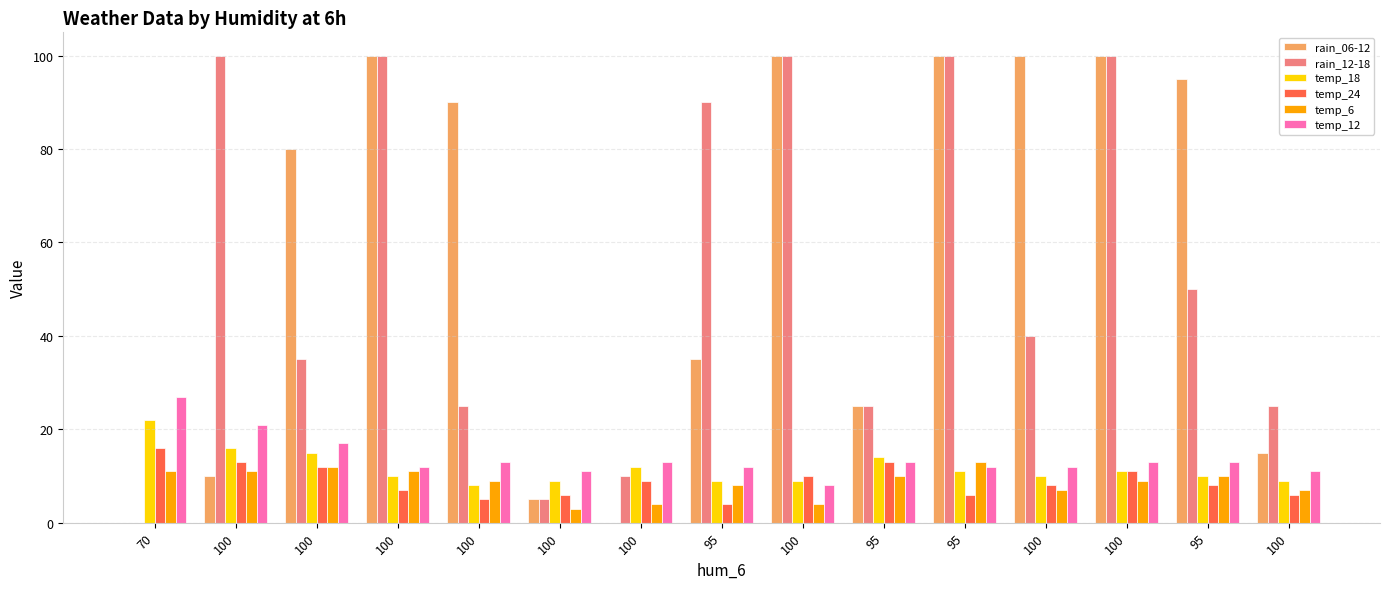

Count the number of data series in this chart.

6